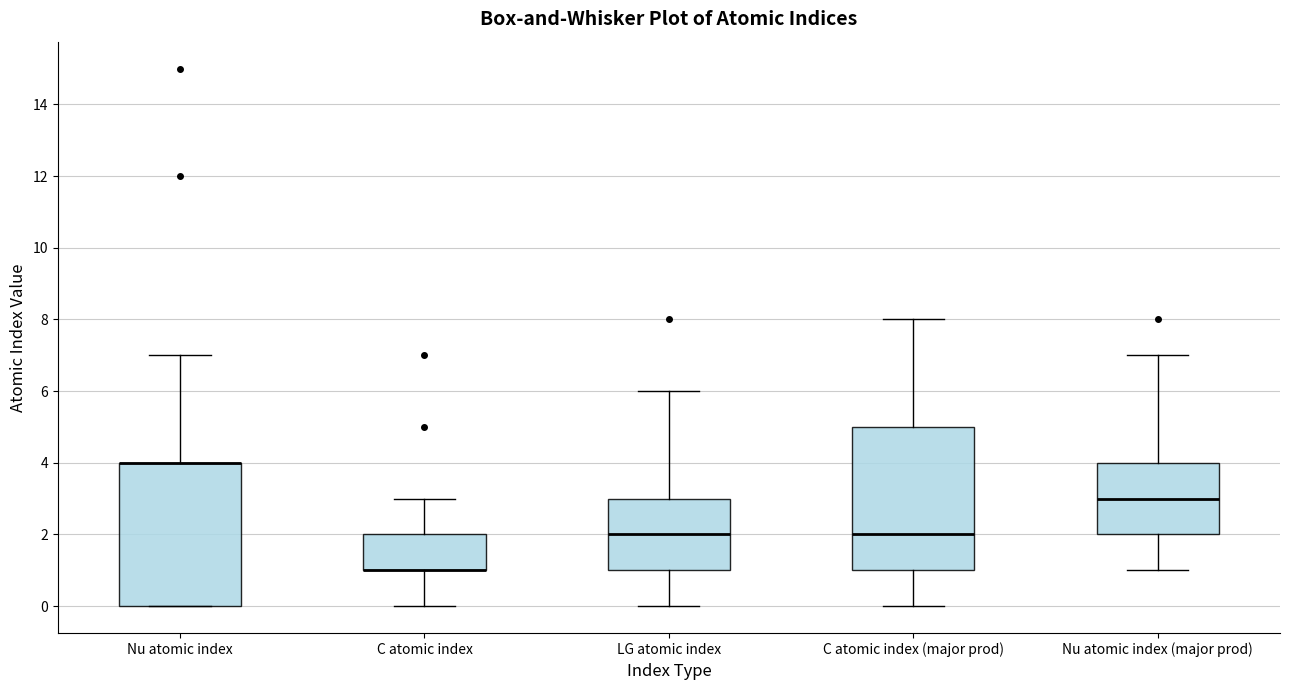

Reading left to right, read every box against the y-axis: the position of its median line, the range the box covers, and the ends of its whiskers. The values are not printed on the chart, so give them approximately, as read against the axis.

Nu atomic index: median 4 (drawn on the box's upper edge), box 0 to 4, whiskers 0 to 7
C atomic index: median 1 (drawn on the box's lower edge), box 1 to 2, whiskers 0 to 3
LG atomic index: median 2, box 1 to 3, whiskers 0 to 6
C atomic index (major prod): median 2, box 1 to 5, whiskers 0 to 8
Nu atomic index (major prod): median 3, box 2 to 4, whiskers 1 to 7